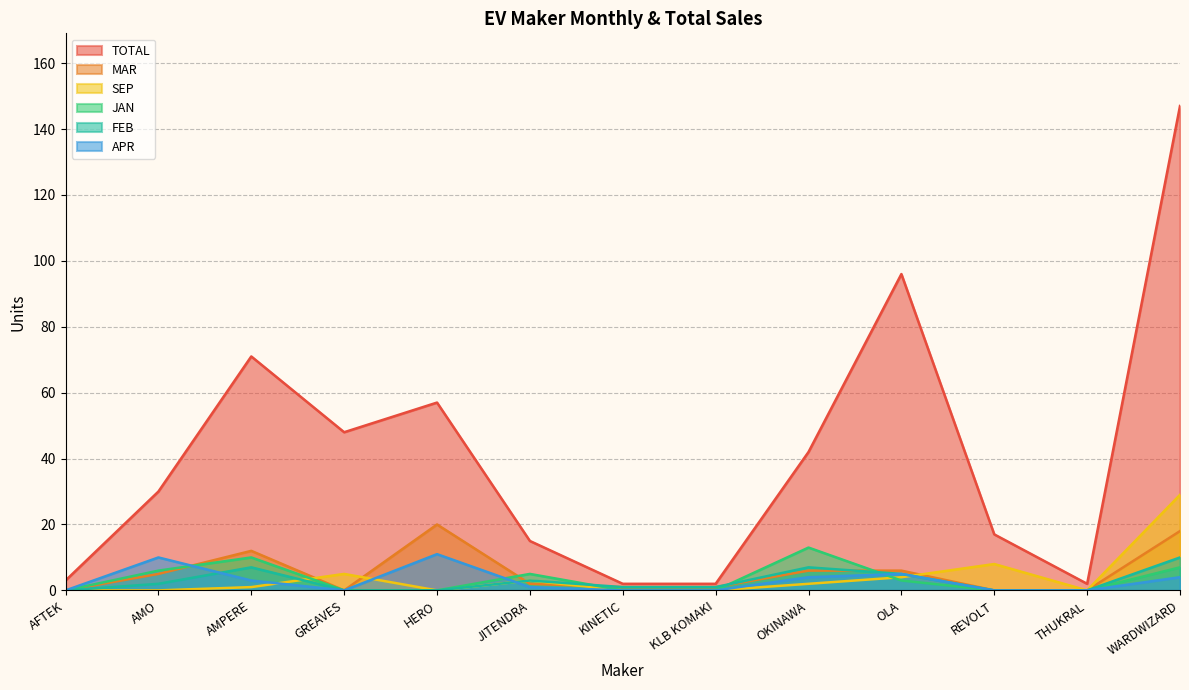

How many data points does each series have?

13